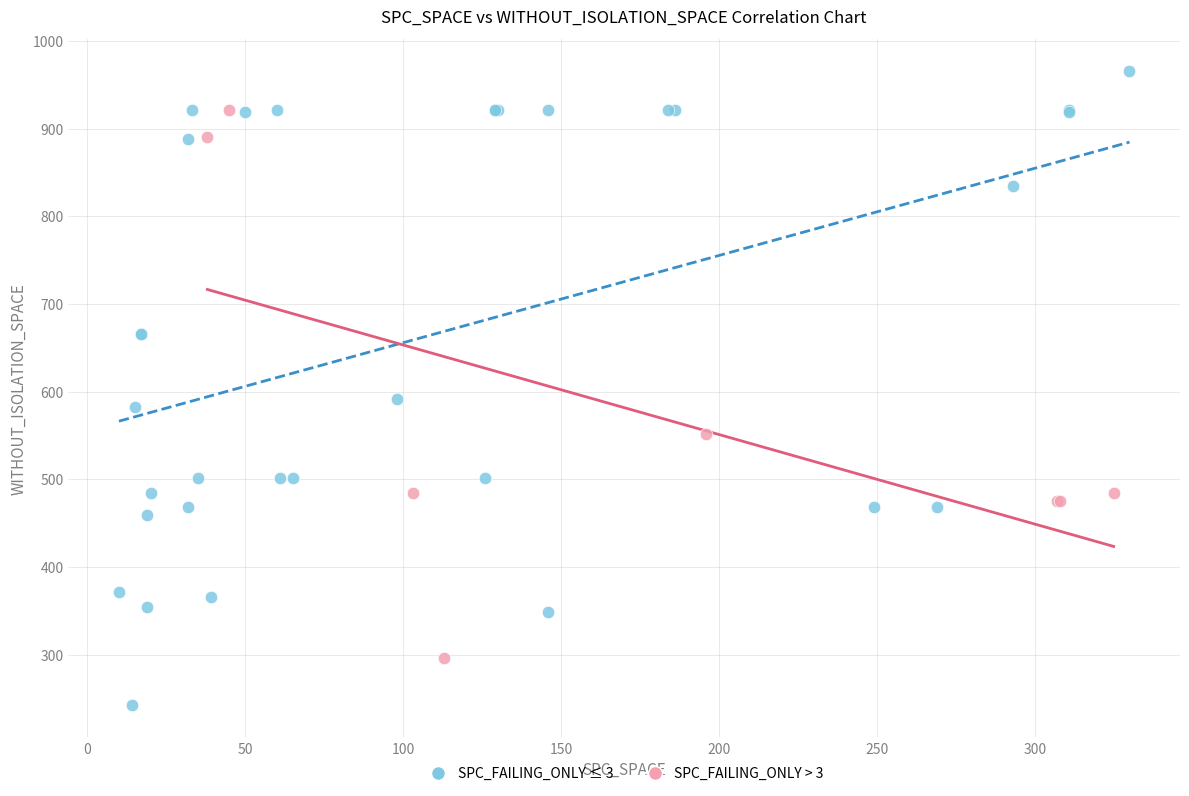

Which series has the largest Y range (max minus min)?

SPC_FAILING_ONLY ≤ 3